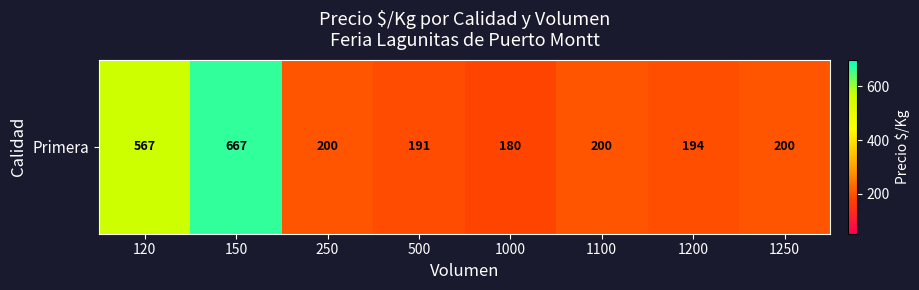

What is the greatest value displayed?

667.0